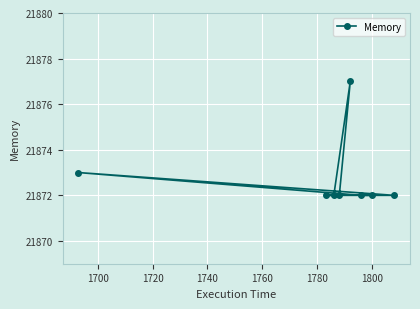

What is the value of the 8th point from the left?

21872